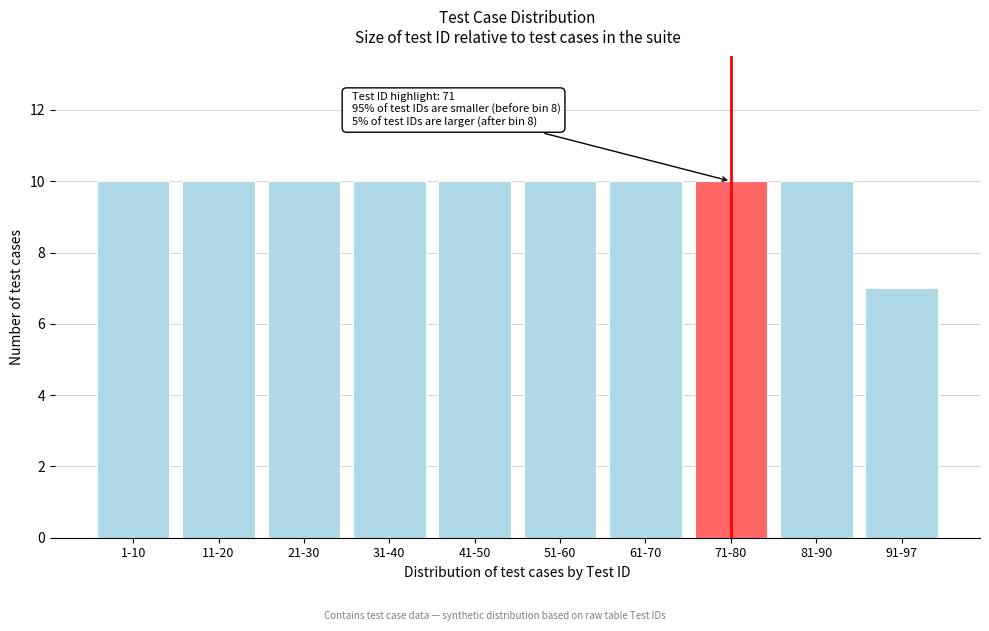

Reading left to right, what are all the values shown in this chart?

10	10	10	10	10	10	10	10	10	7